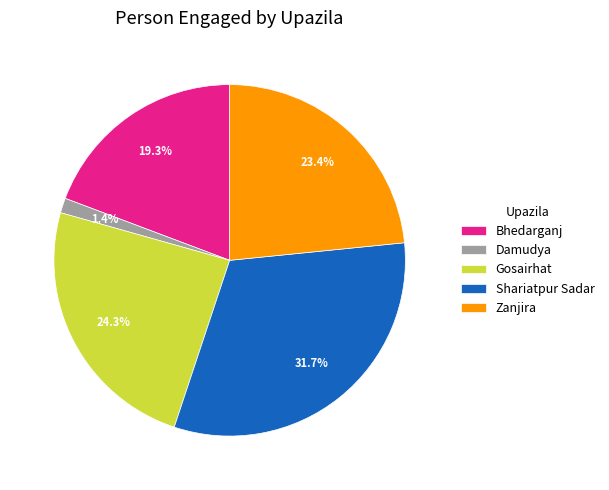

Is there any slice that represents more than half of the pie?

No